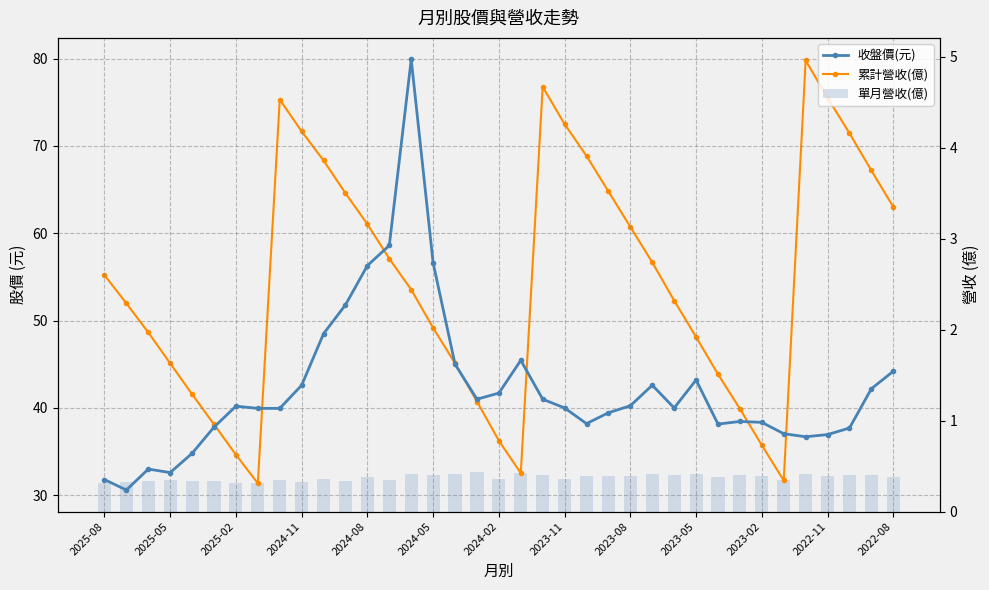

What is the smallest value displayed?

0.3